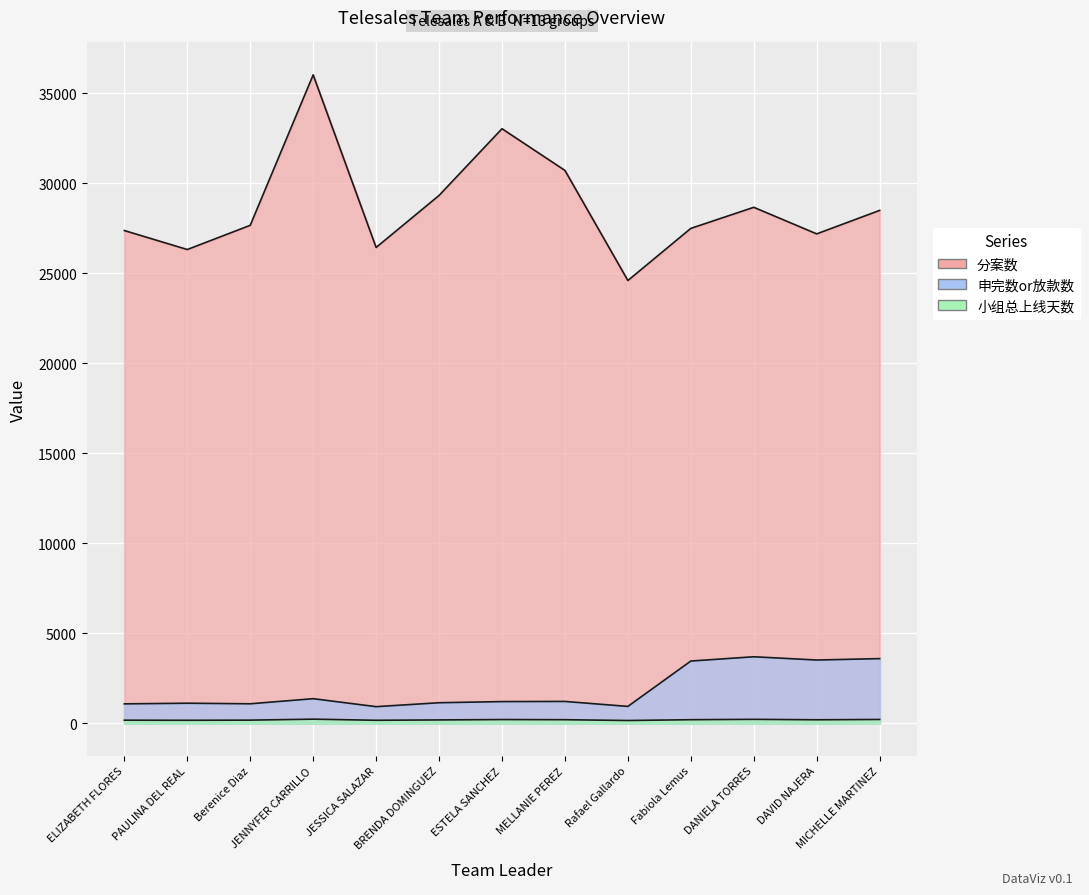

At which category is the sum across all series the highest?

JENNYFER CARRILLO